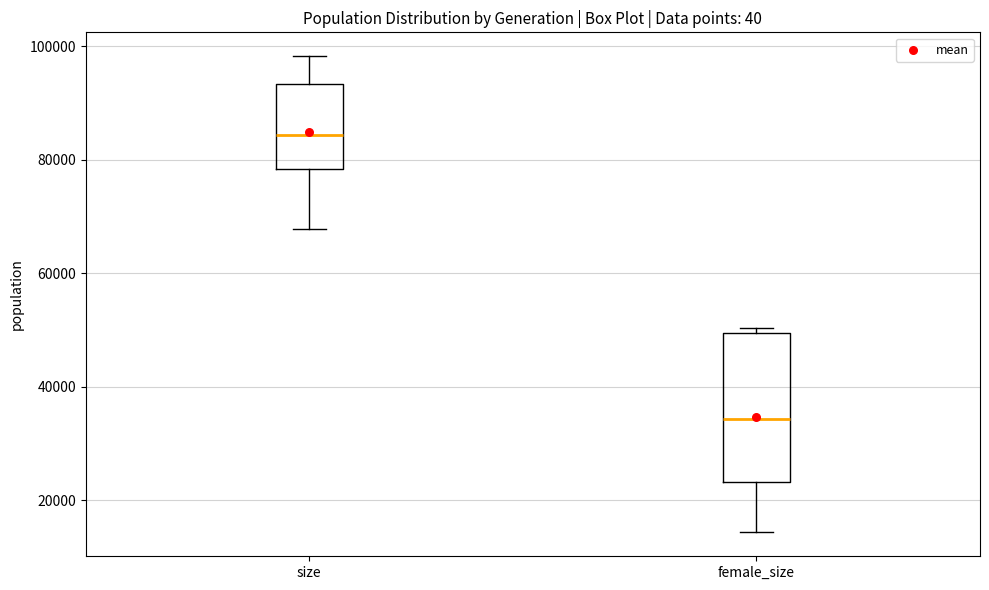

Comparing the boxes themselves (not the whiskers), which one is the tallest?

female_size